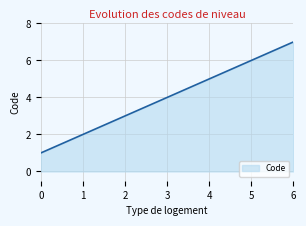

At which category does the chart reach its peak across all series?

6